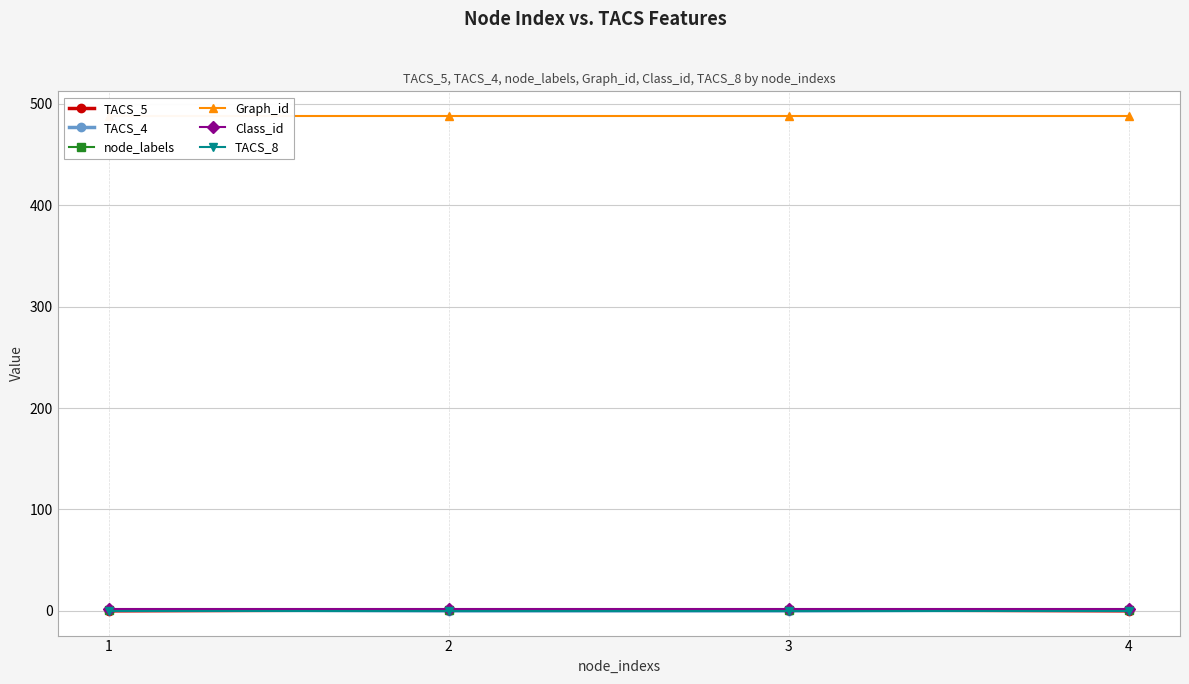

The TACS_5 series shows 1 at 1. True or false?

False